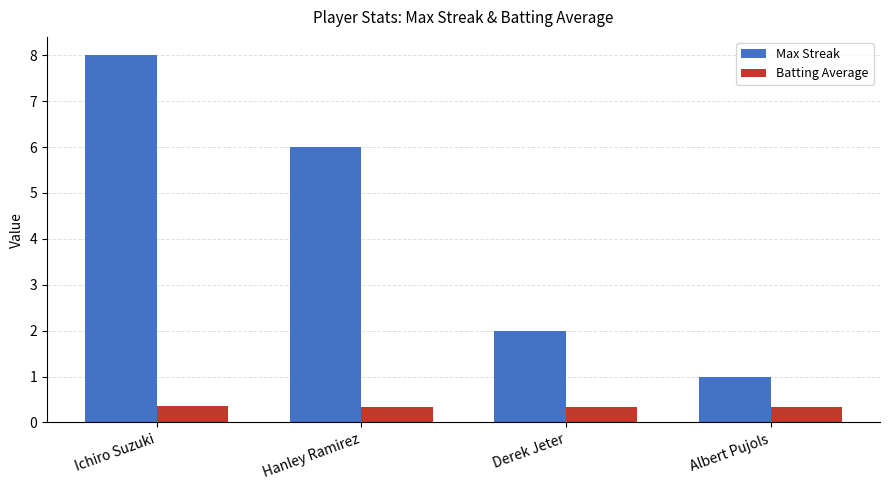

Does the chart contain stacked bars?

No